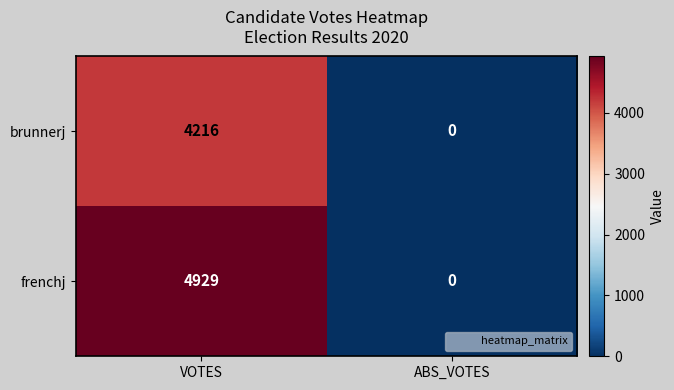

What is the difference between the maximum and minimum values in the brunnerj series?

4216